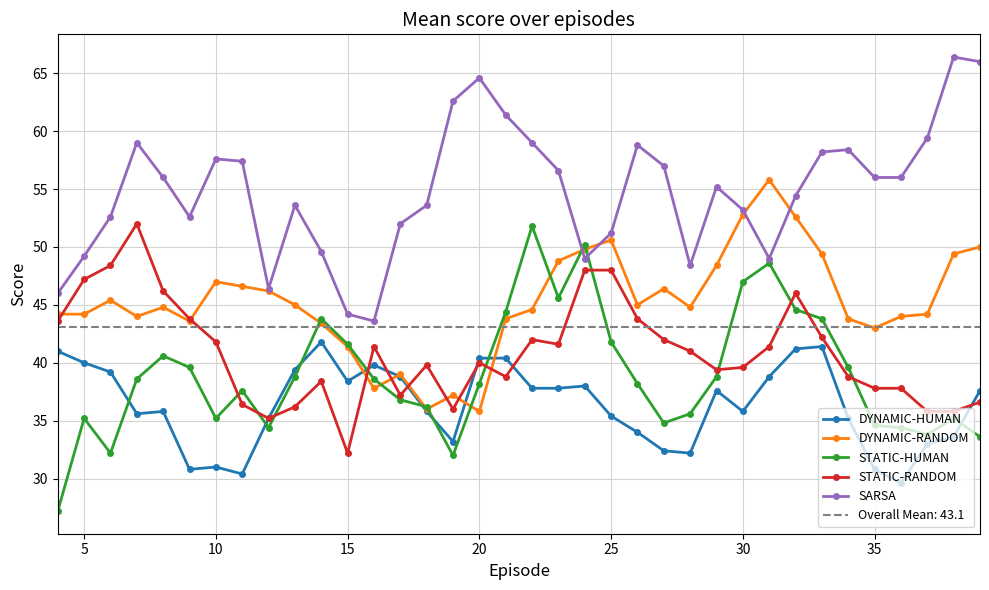

What is the sum of all DYNAMIC-HUMAN values?

1309.2